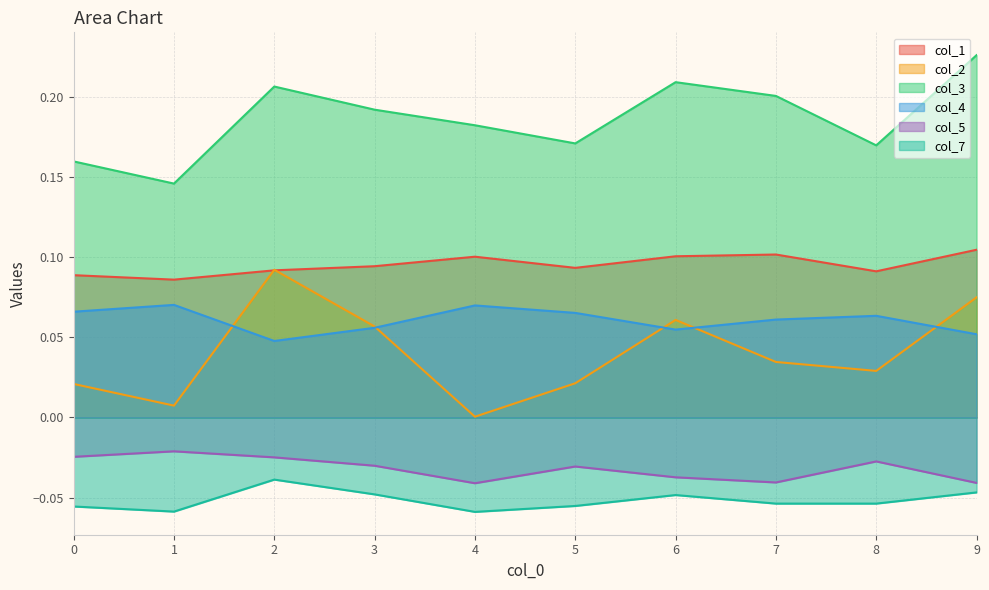

True or false: col_7 has more than 0 points higher than both neighbors.

True